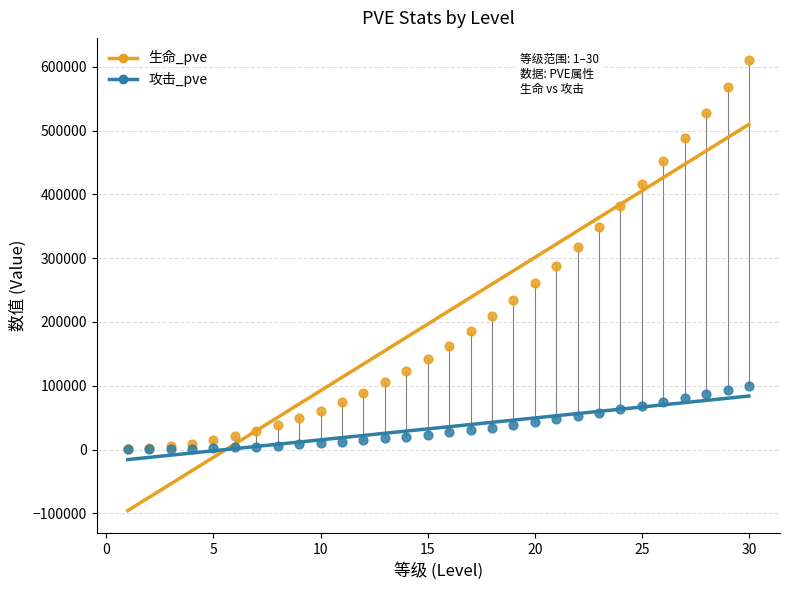

Which series has the widest spread of Y values?

生命_pve